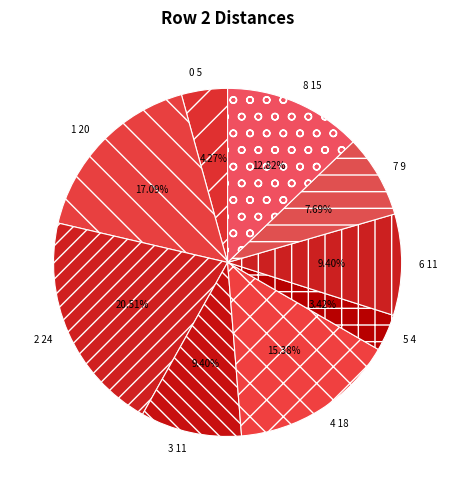

What percentage is the 6 slice, to the nearest percent?

9%